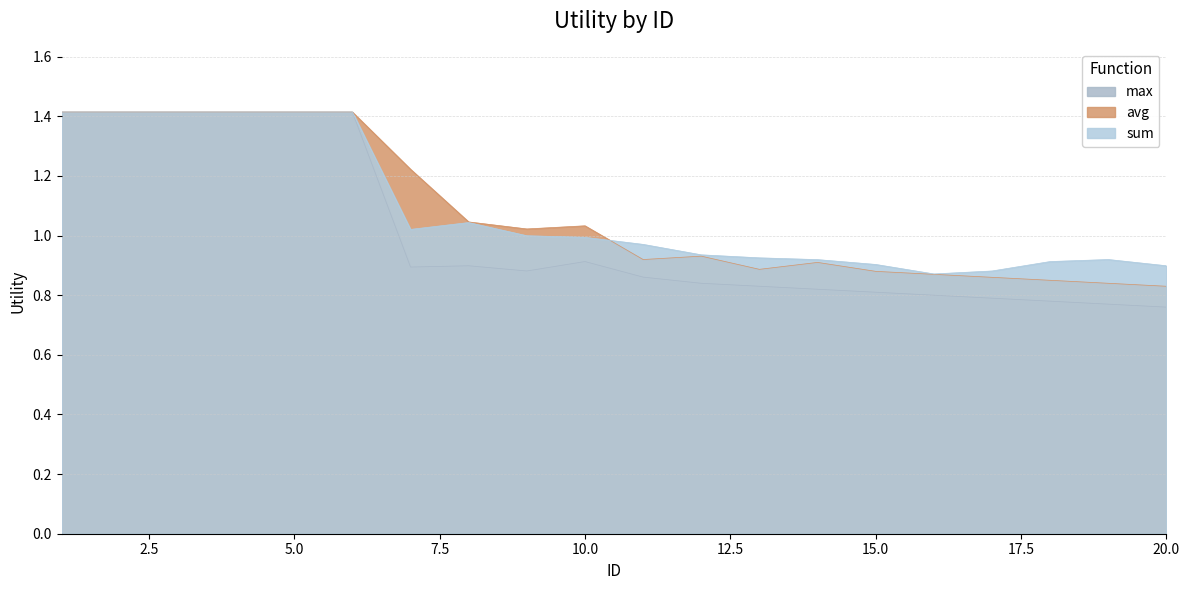

How many times do avg and sum cross each other?

1